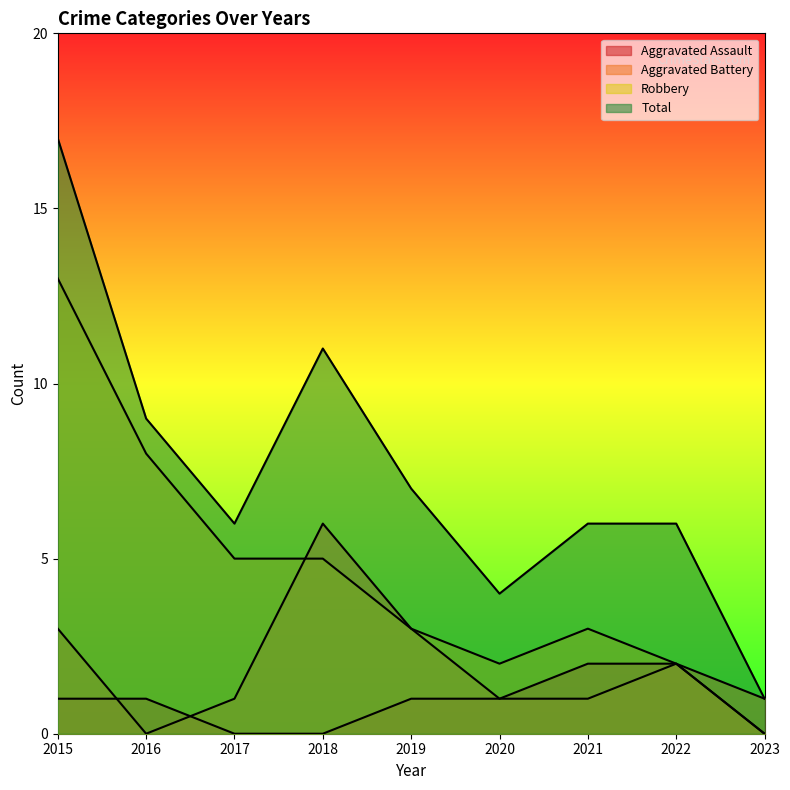

Is the value of Aggravated Battery at 2015 greater than the value of Robbery at 2023?

Yes